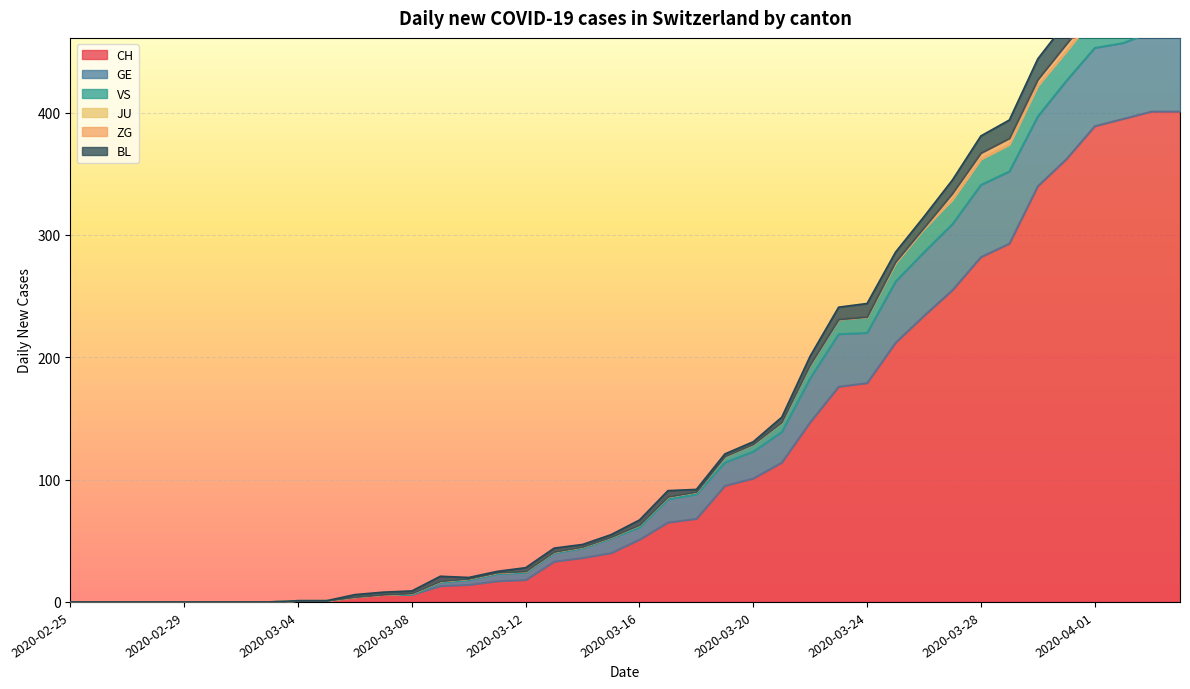

What is the label of the 22nd point from the left?

2020-03-17